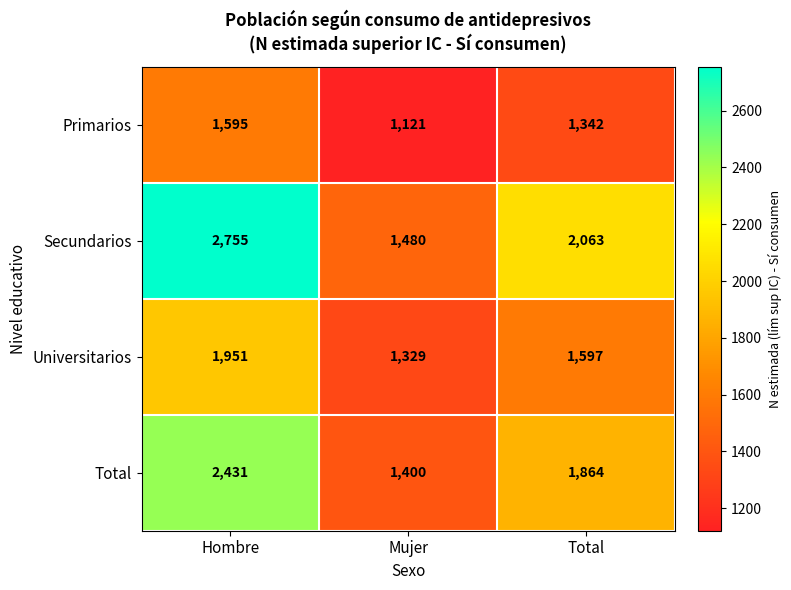

At how many categories does at least one series exceed 1628?

2